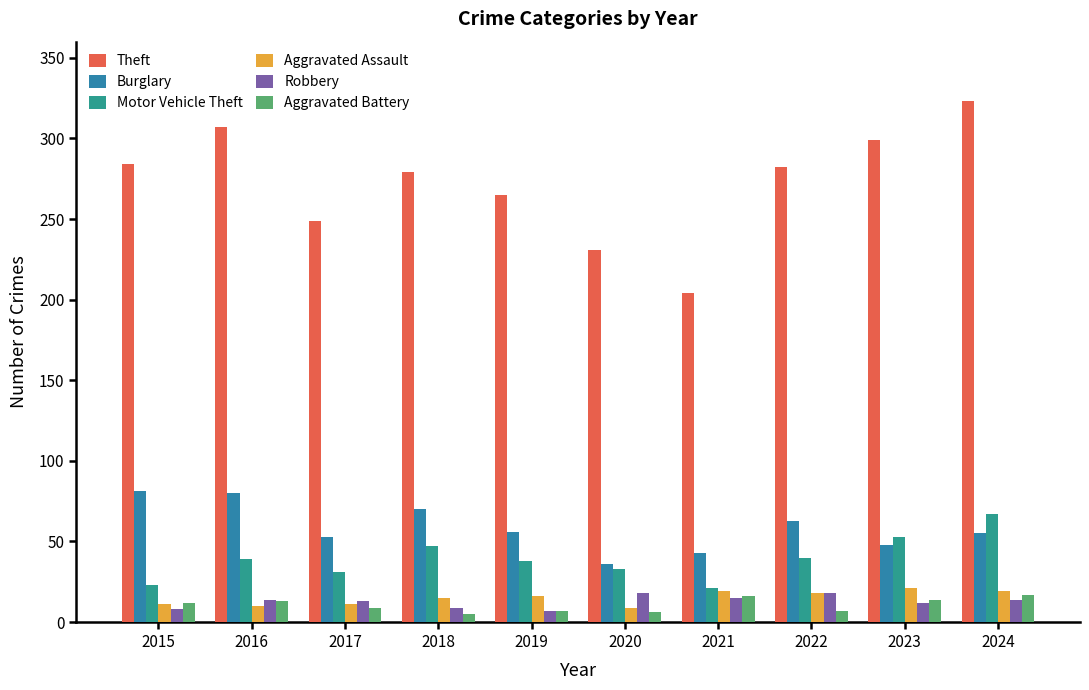

How many values in the Robbery series are below 14?

5